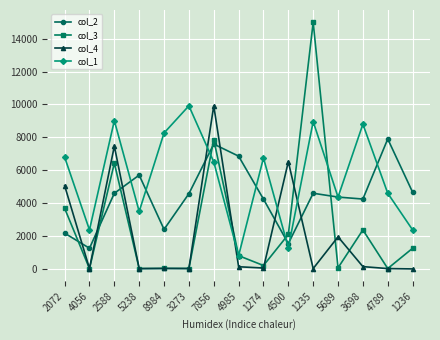

Which series has the largest total across all categories?

col_1